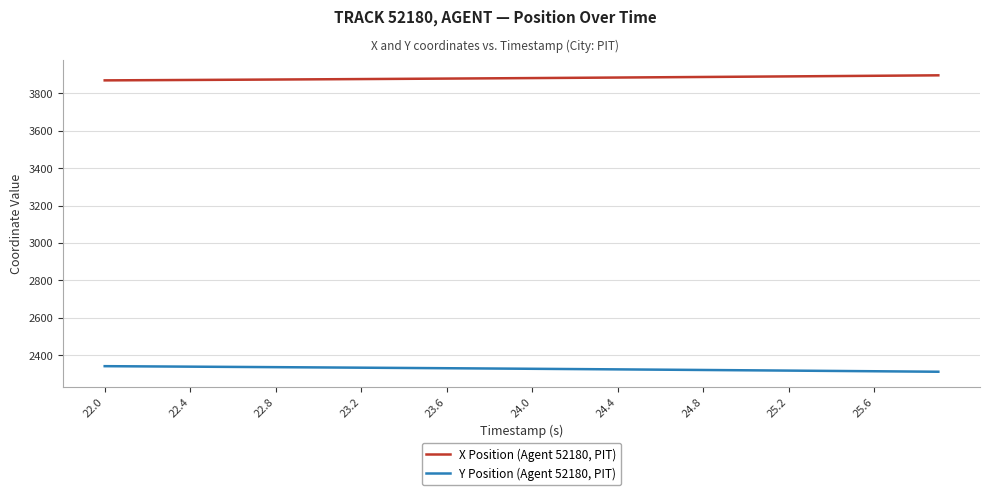

Which series has the largest total across all categories?

X Position (Agent 52180, PIT)